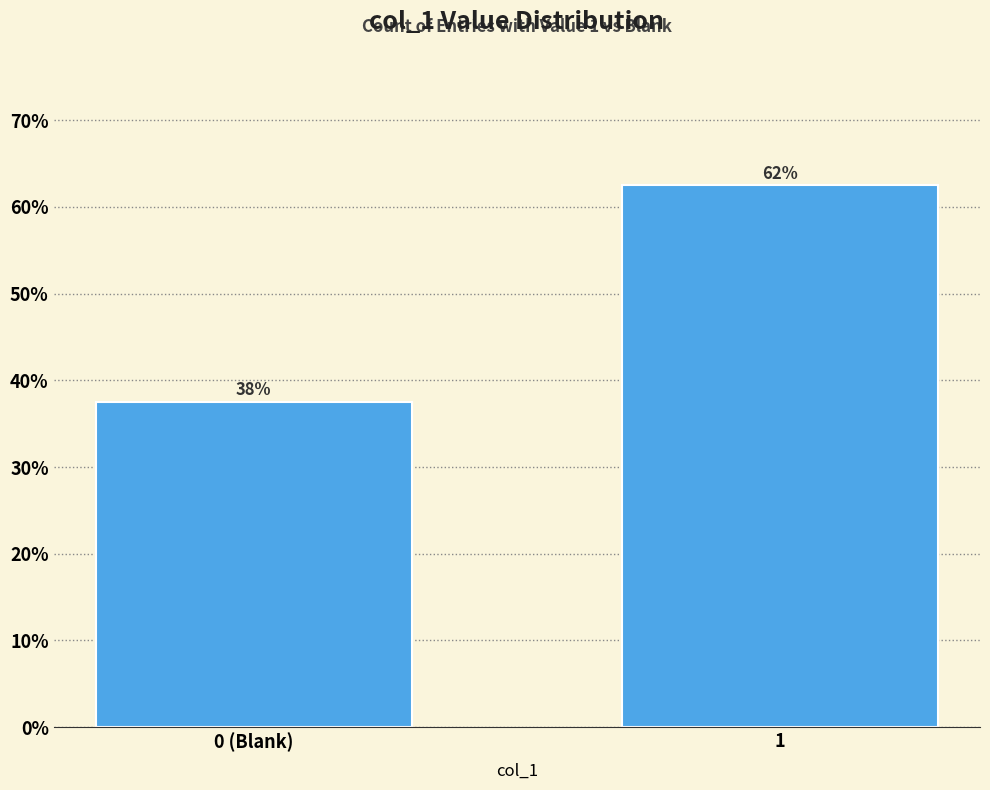

How many bars are there in total?

2